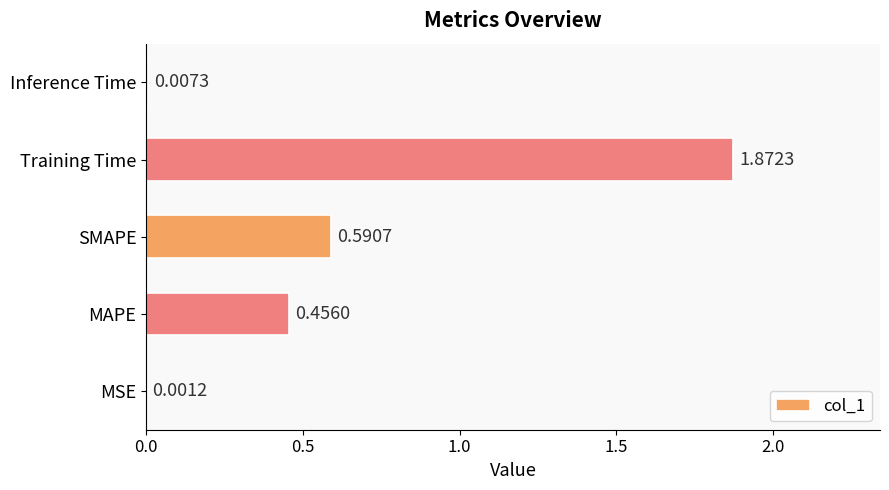

Which label corresponds to the largest value in the chart?

Training Time